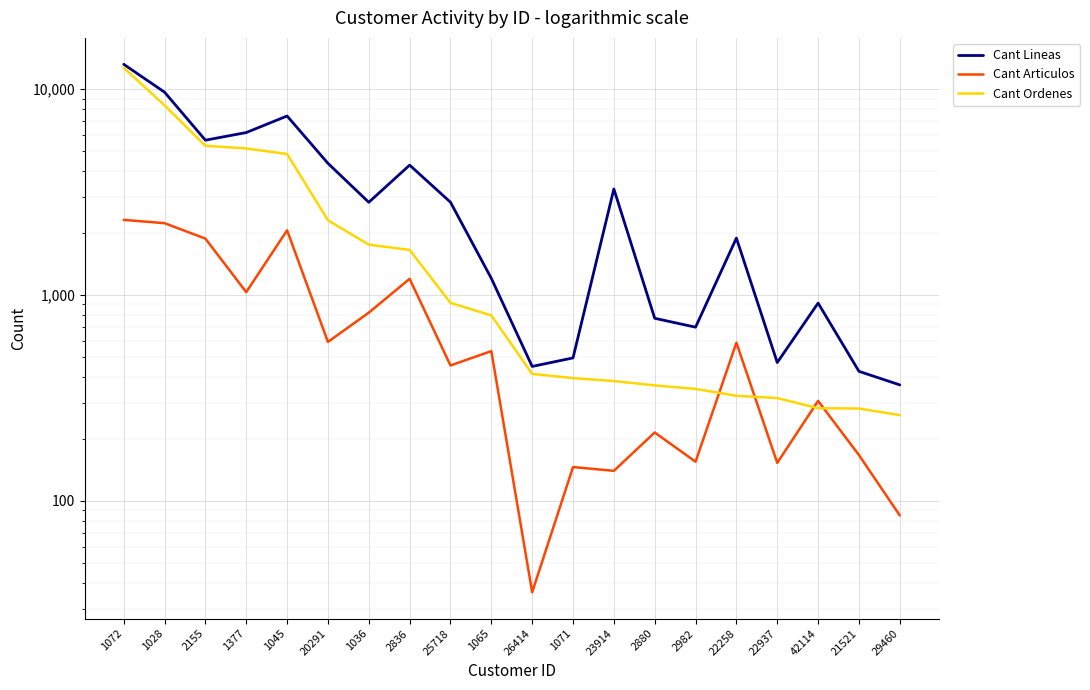

What are all the series names shown in the legend?

Cant Lineas, Cant Articulos, Cant Ordenes